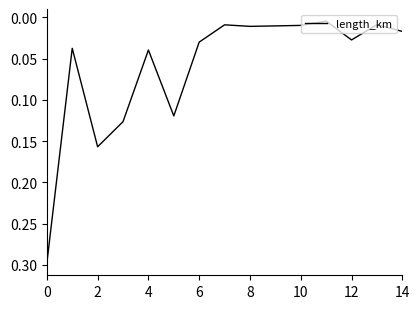

What is the difference between the maximum and minimum values?

0.3